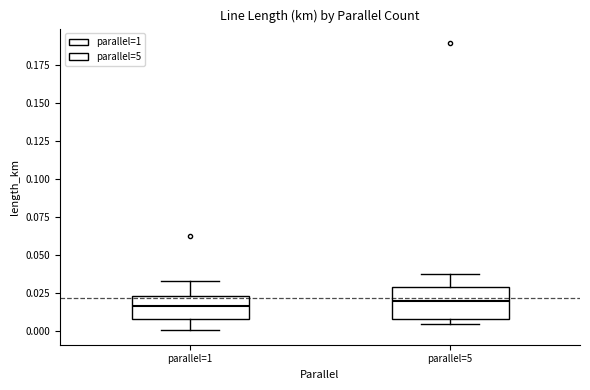

Reading left to right, read every box against the y-axis: the position of its median line, the range the box covers, and the ends of its whiskers. The values are not printed on the chart, so give them approximately, as read against the axis.

parallel=1: median 0.015, box 0.010 to 0.025, whiskers 0.000 to 0.035
parallel=5: median 0.020, box 0.010 to 0.030, whiskers 0.005 to 0.035